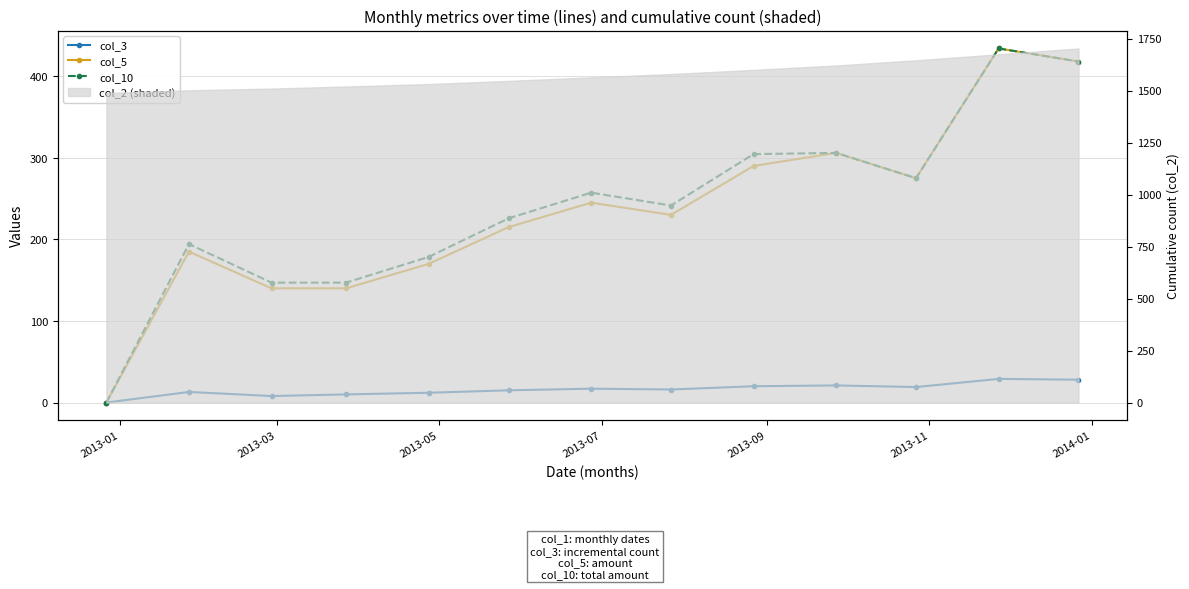

Between 2013-11 and 2014-01, which series saw the biggest shift?

col_10